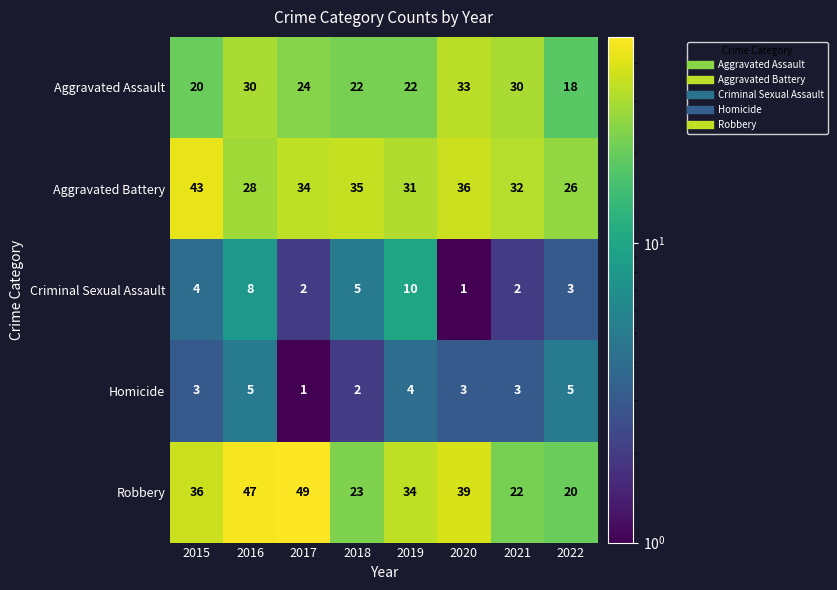

How many series are shown in this chart?

5